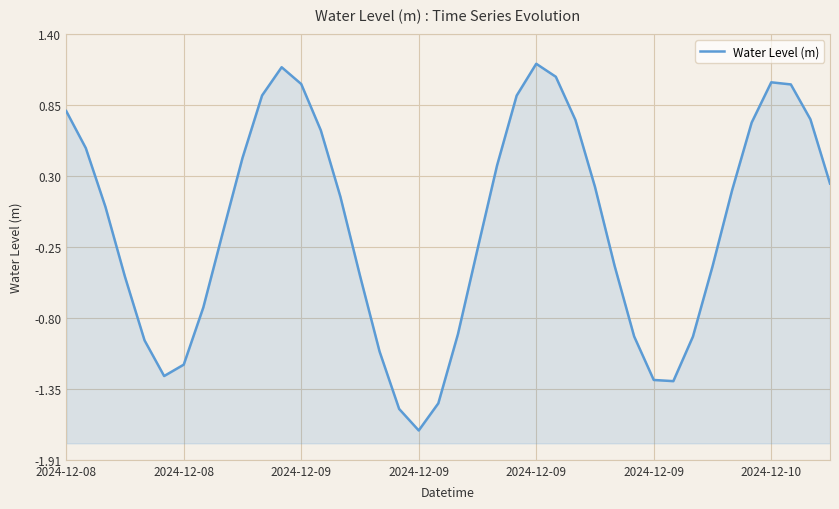

What is the sum of all values?

-3.2